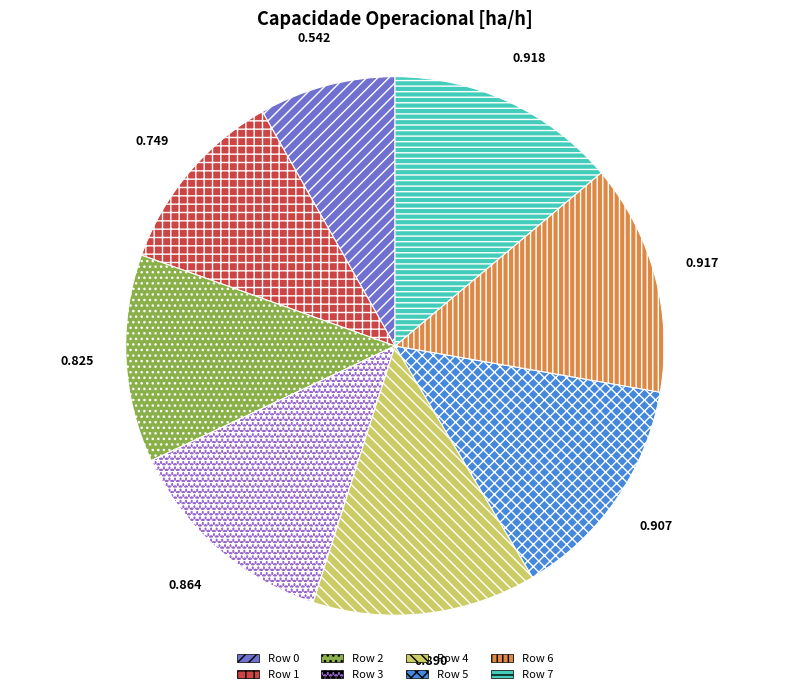

Does any single category account for the majority?

No